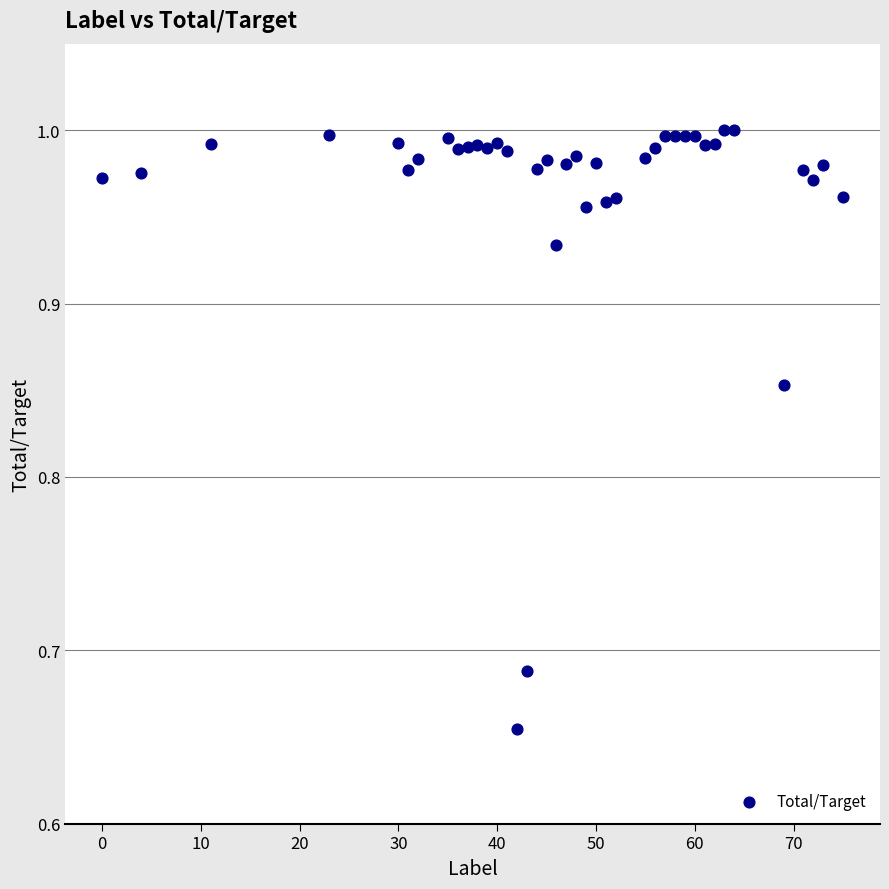

What is the range of X values (max minus min)?

75.0